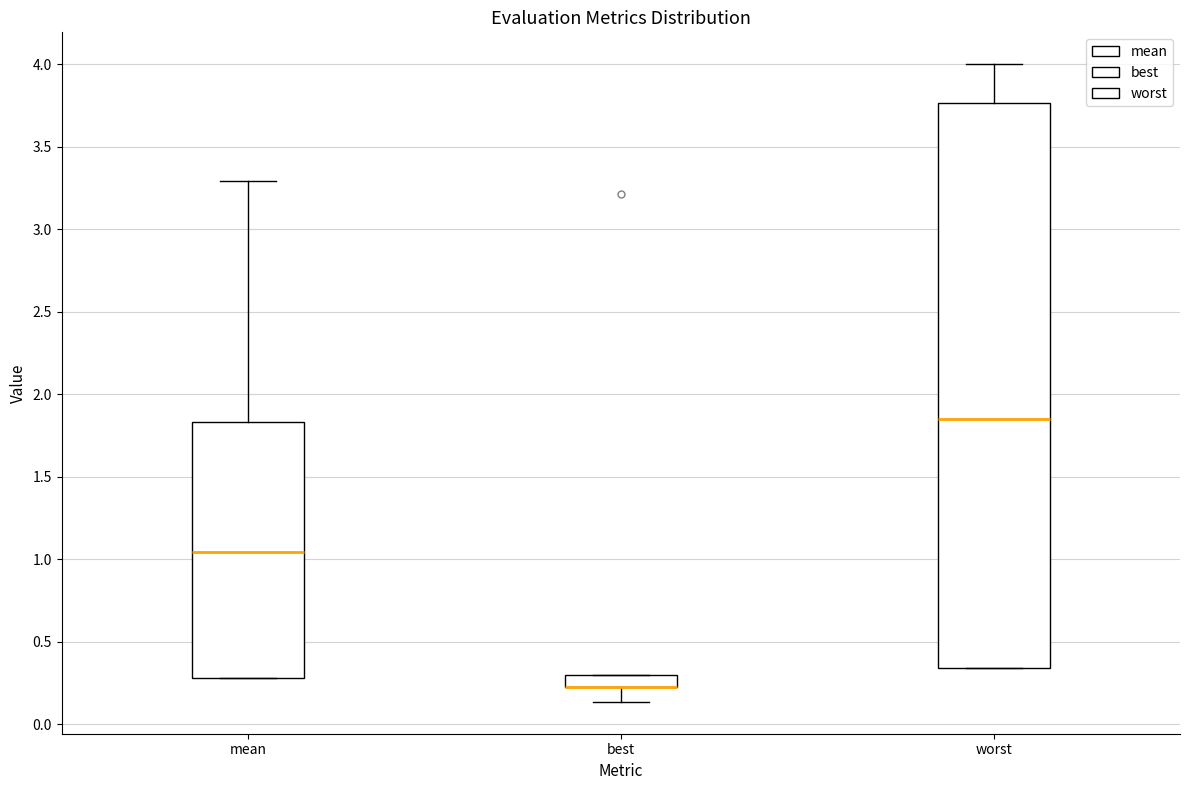

Comparing the boxes themselves (not the whiskers), which one is the tallest?

worst